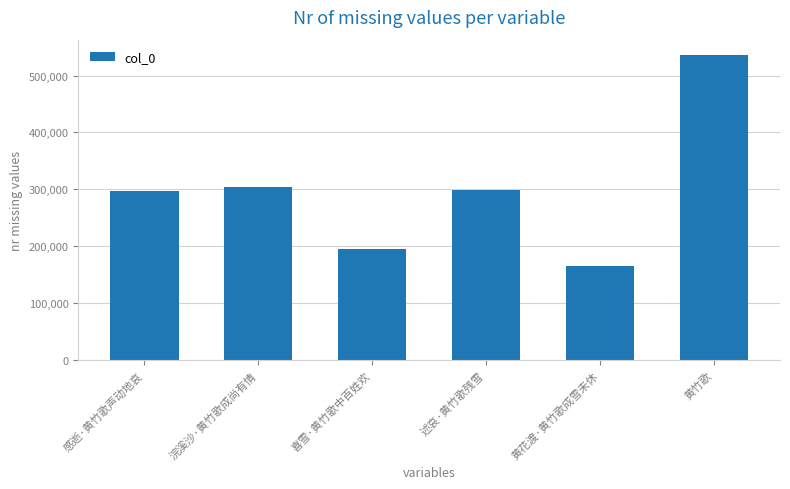

What is the value of the 1st bar from the left?

296543